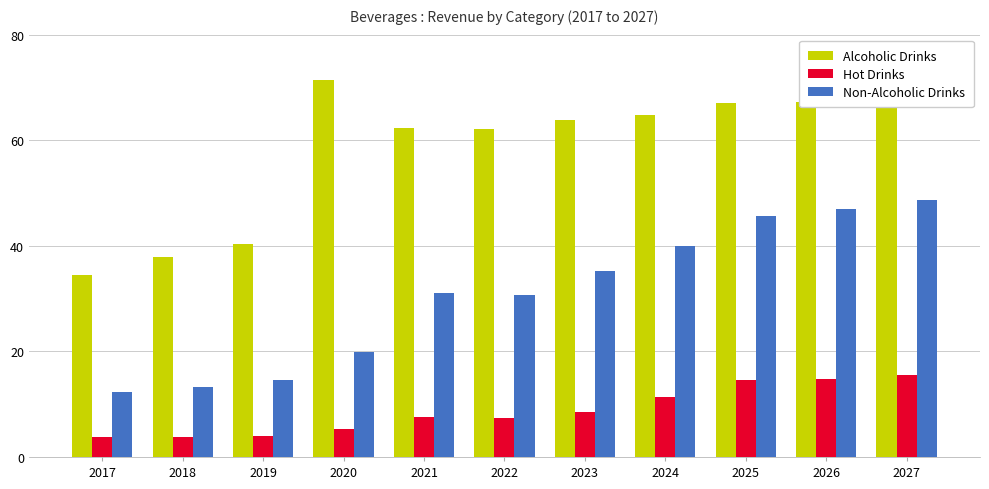

What is the sum of the Non-Alcoholic Drinks values at 2022 and 2017?

42.9